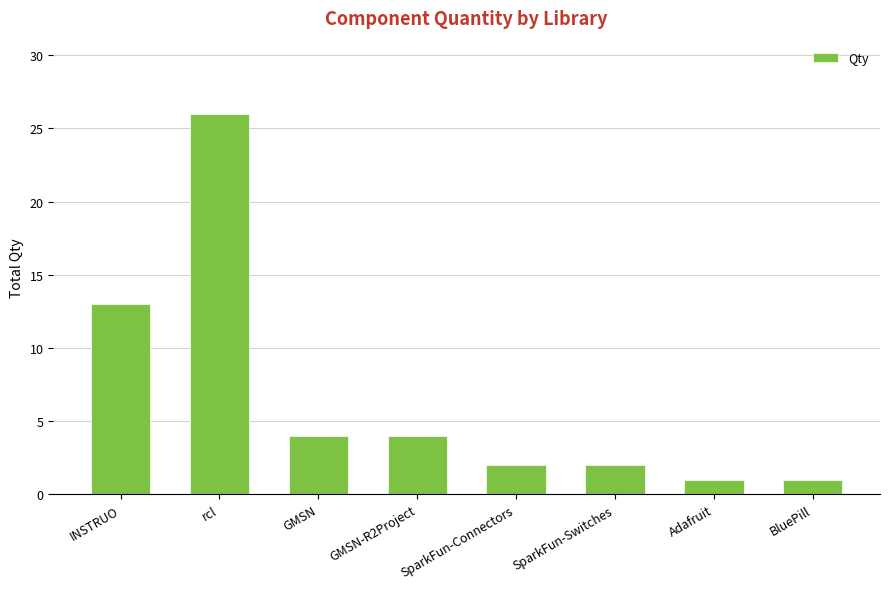

Which category has the highest value across all series?

rcl